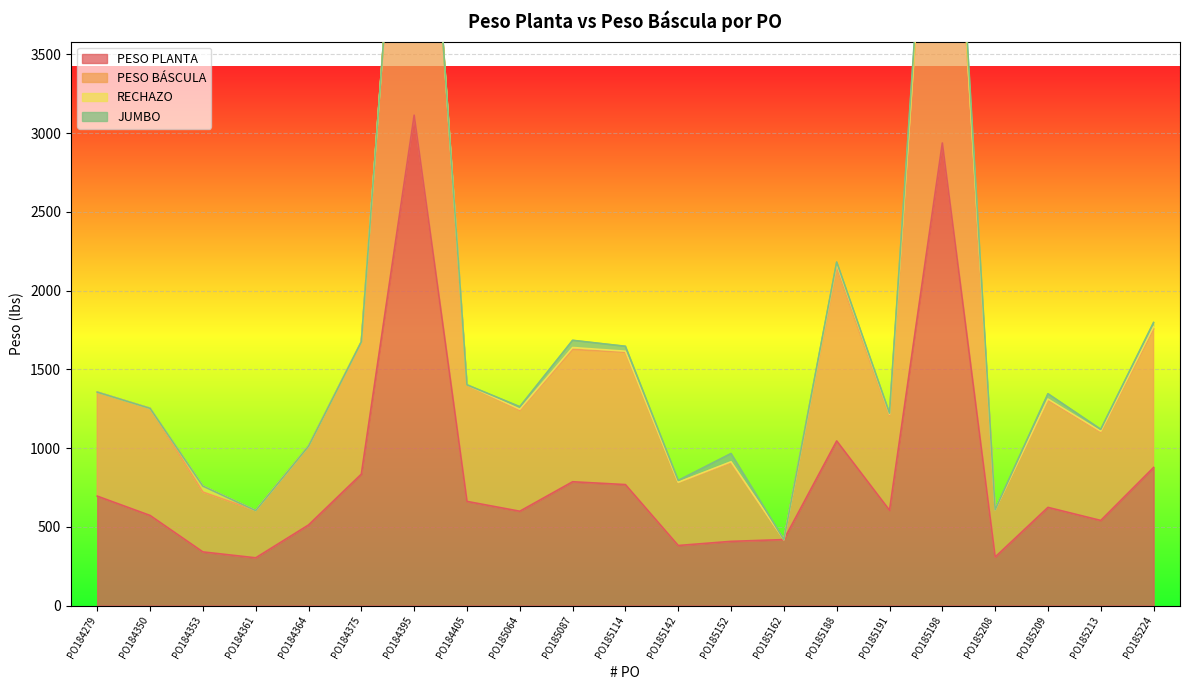

Which category has the lowest value across all series?

PO184361